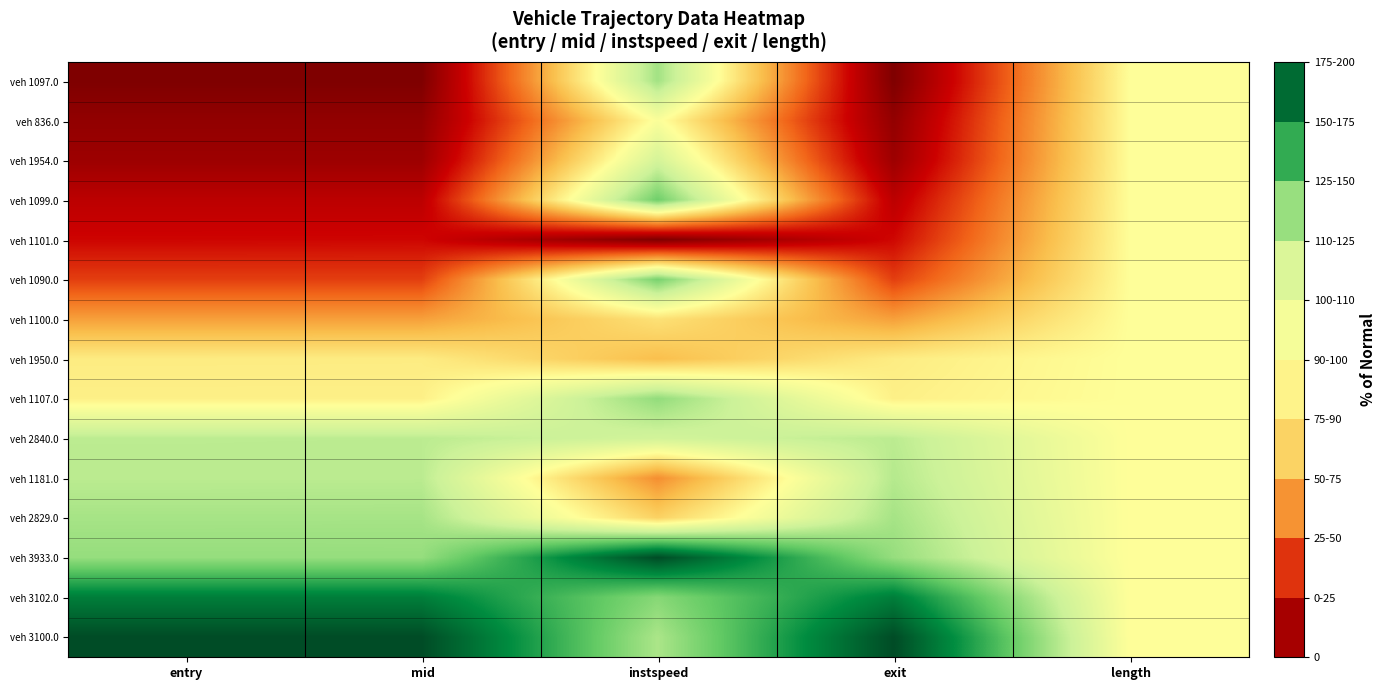

At how many categories does at least one series exceed 105?

4